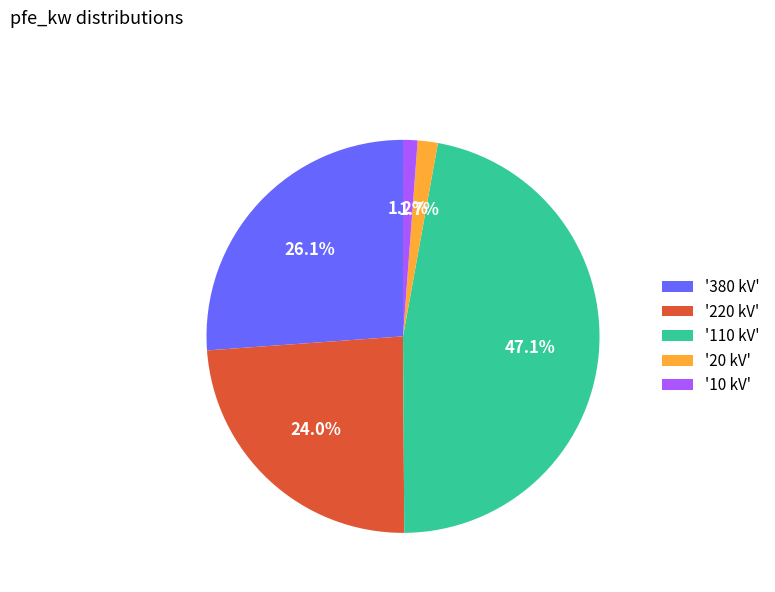

Which category has the biggest portion of the pie?

'110 kV'